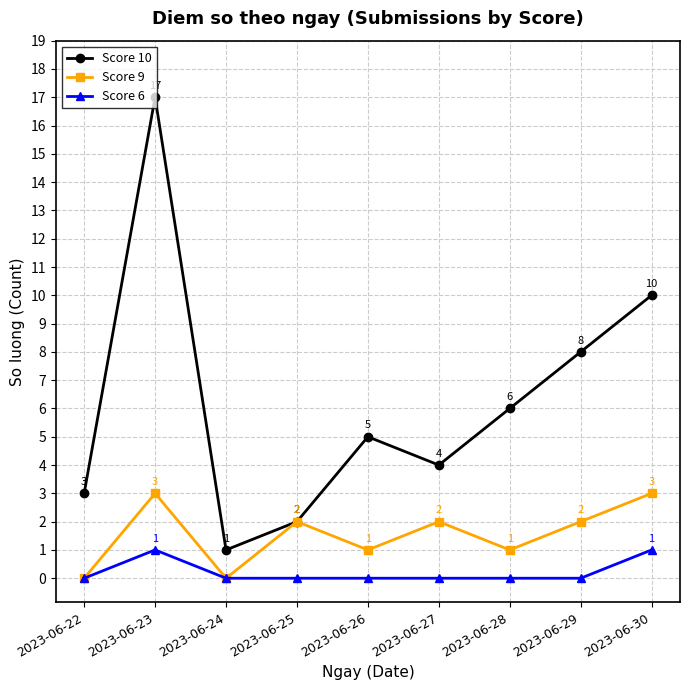

Rank the series by their average value, from highest to lowest.

Score 10, Score 9, Score 6